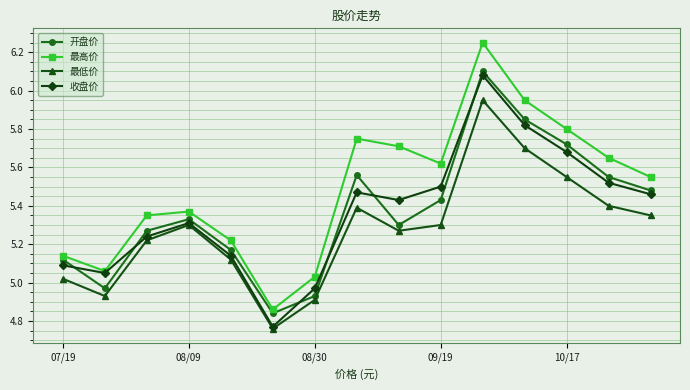

What is the difference between the maximum and second lowest values in the 开盘价 series?

1.2